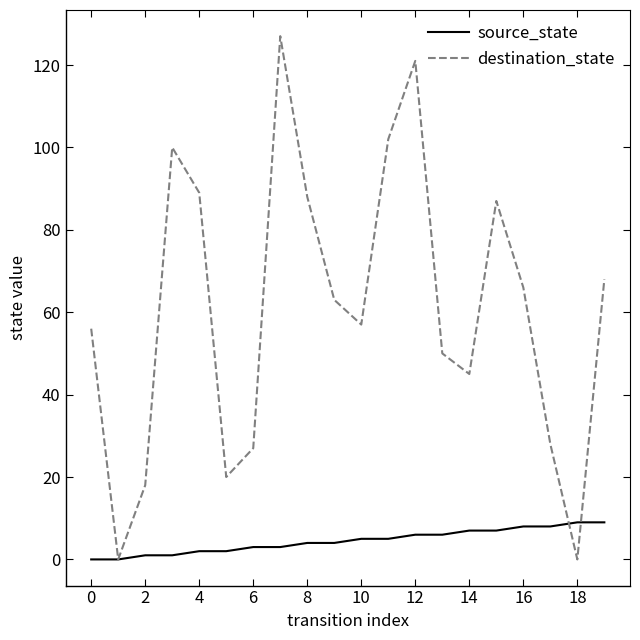

Which series has the largest total across all categories?

destination_state